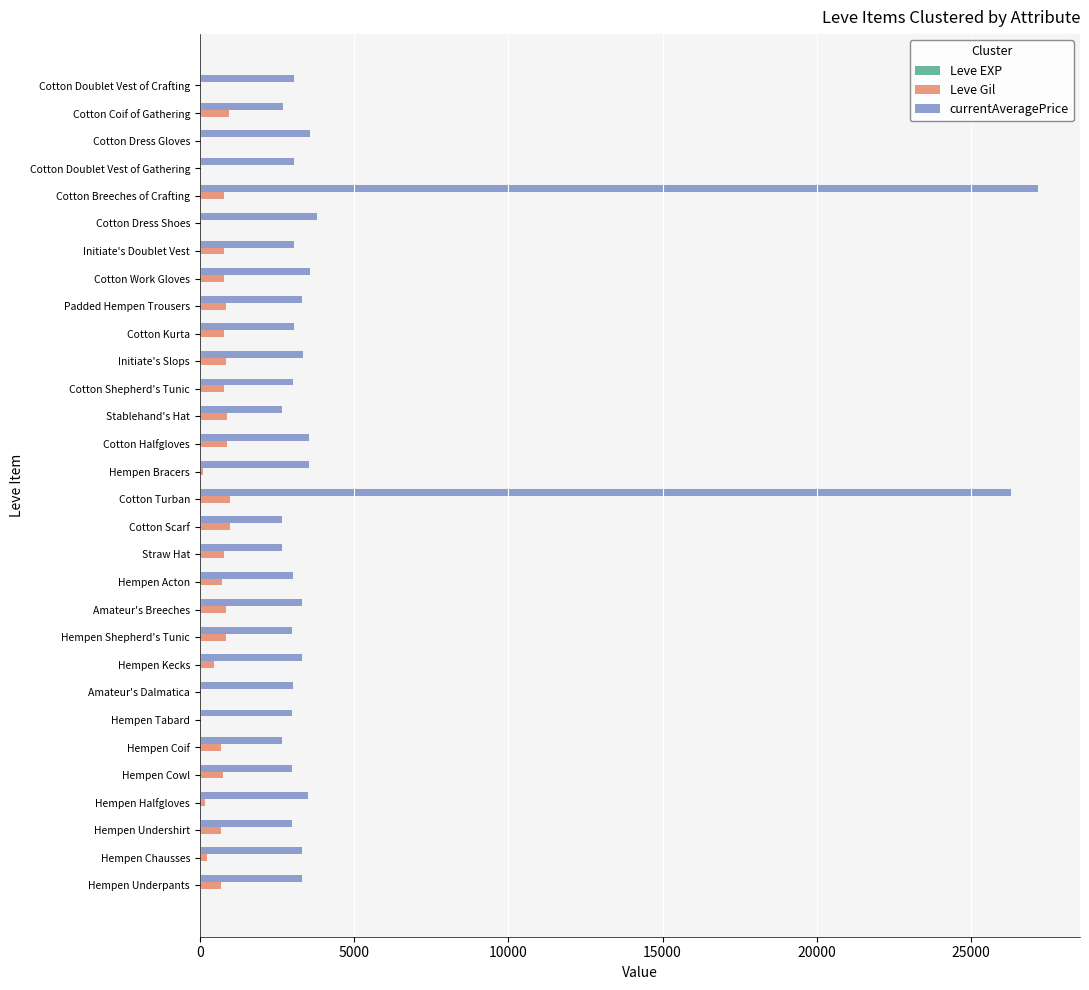

What is the greatest value displayed?

27174